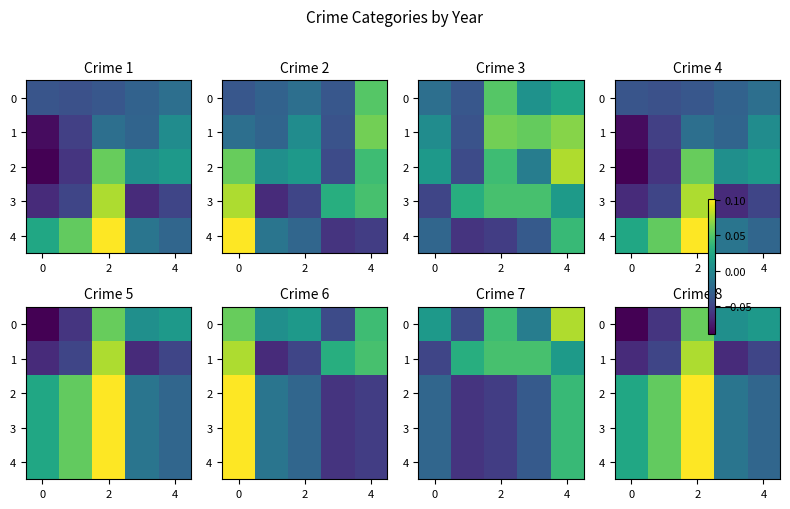

What is the lowest value of the 1 series?

-0.1